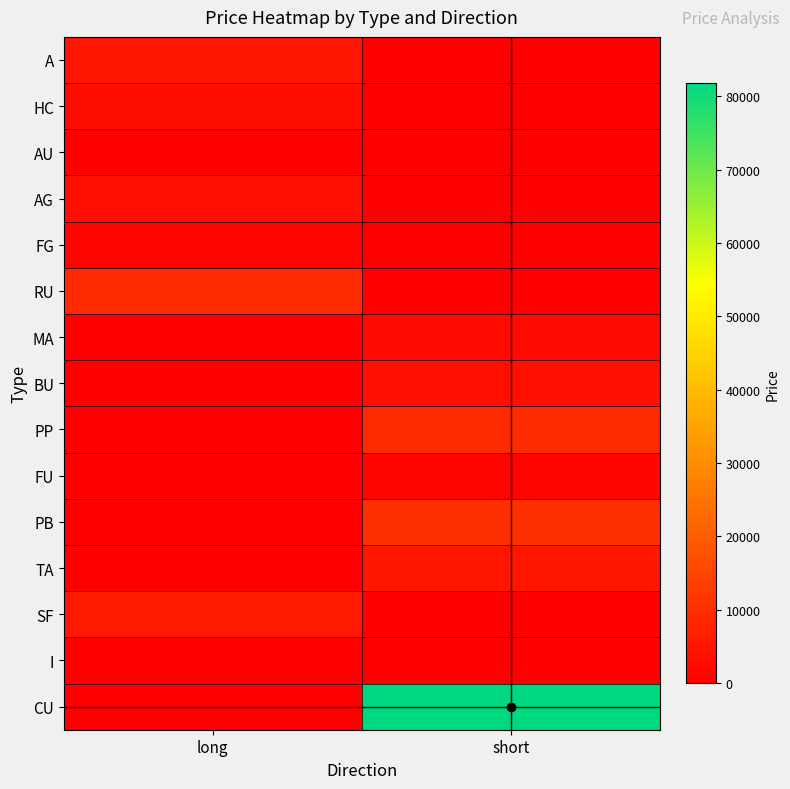

What is the maximum value shown in the chart?

81745.2